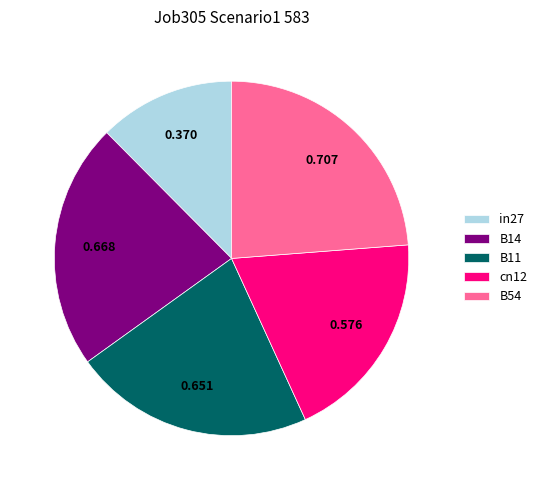

Is there a majority slice in this chart?

No